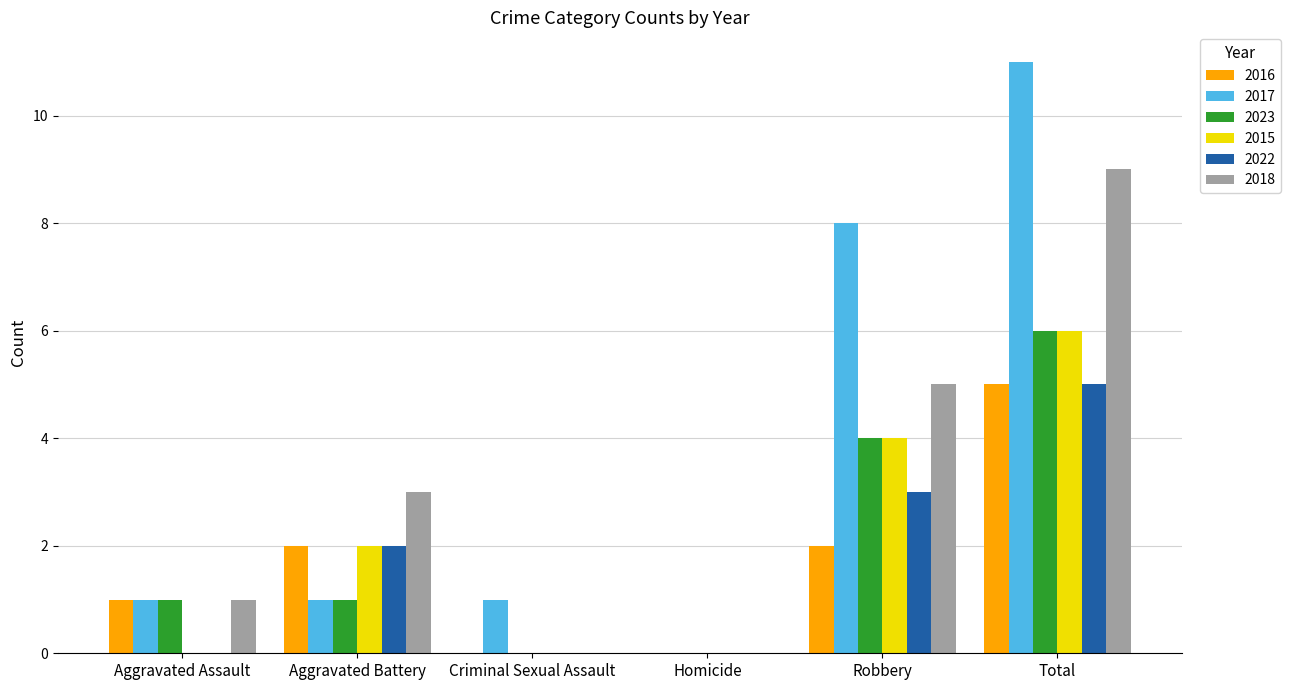

Reading left to right, list all the values displayed in this chart.

2016: Aggravated Assault=1	Aggravated Battery=2	Criminal Sexual Assault=0	Homicide=0	Robbery=2	Total=5
2017: Aggravated Assault=1	Aggravated Battery=1	Criminal Sexual Assault=1	Homicide=0	Robbery=8	Total=11
2023: Aggravated Assault=1	Aggravated Battery=1	Criminal Sexual Assault=0	Homicide=0	Robbery=4	Total=6
2015: Aggravated Assault=0	Aggravated Battery=2	Criminal Sexual Assault=0	Homicide=0	Robbery=4	Total=6
2022: Aggravated Assault=0	Aggravated Battery=2	Criminal Sexual Assault=0	Homicide=0	Robbery=3	Total=5
2018: Aggravated Assault=1	Aggravated Battery=3	Criminal Sexual Assault=0	Homicide=0	Robbery=5	Total=9